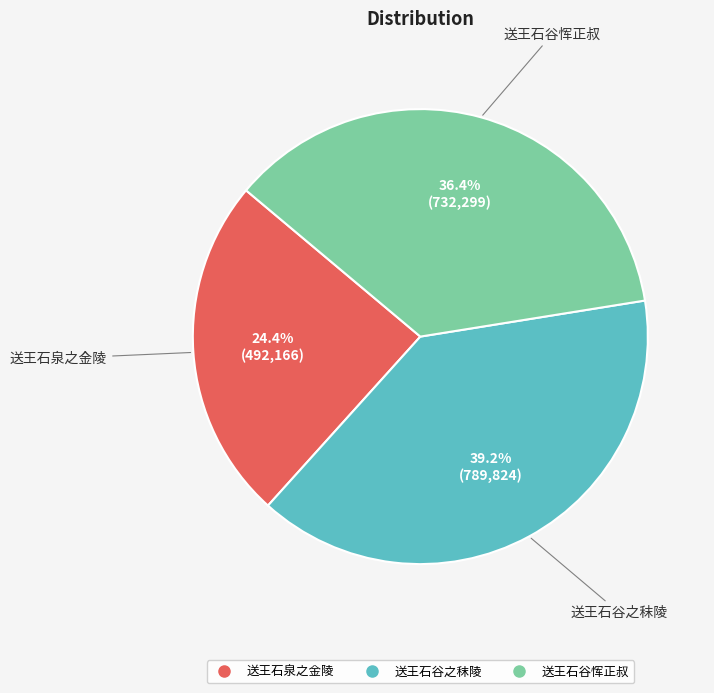

What is the ratio of the value at 送王石谷之秣陵 to the value at 送王石泉之金陵?

1.6